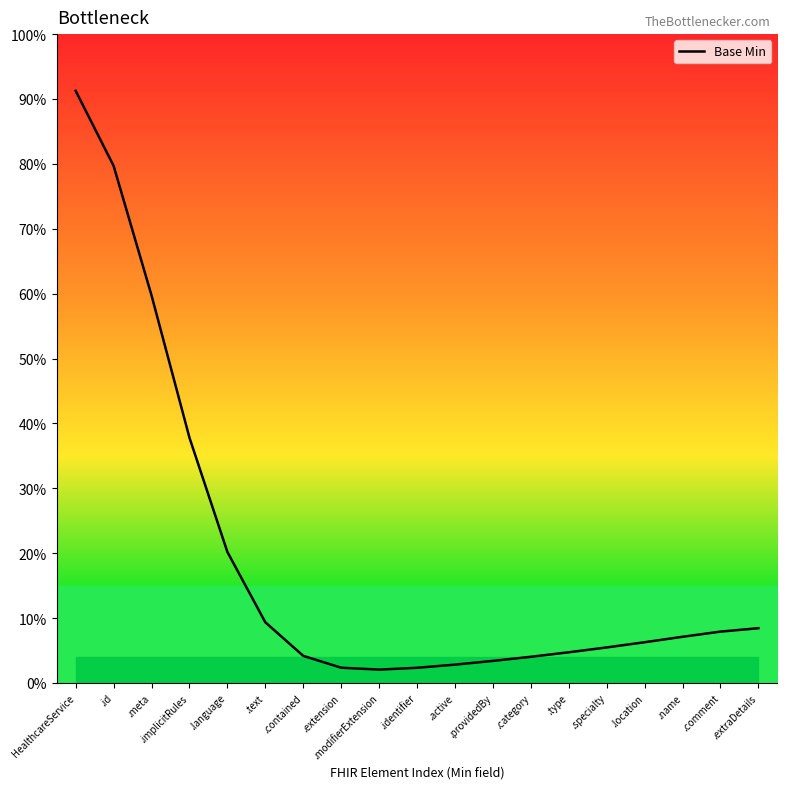

Reading left to right, what are all the values shown in this chart?

0.9	0.8	0.6	0.4	0.2	0.1	0.0	0.0	0.0	0.0	0.0	0.0	0.0	0.0	0.1	0.1	0.1	0.1	0.1